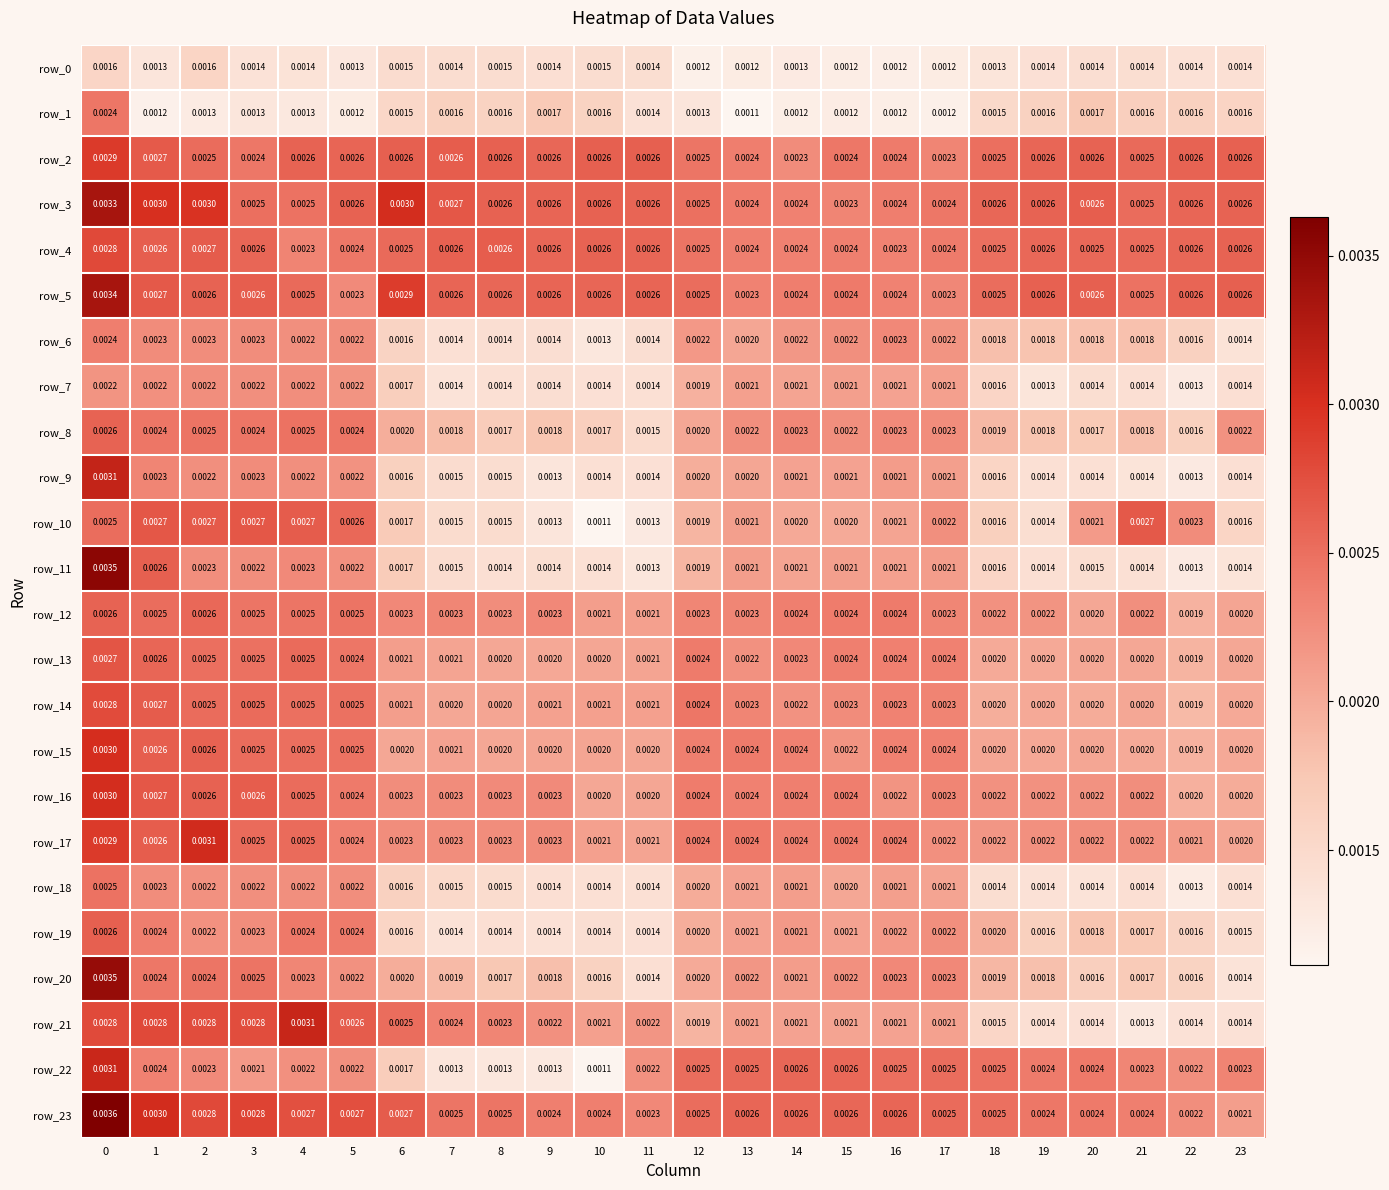

How many distinct data groups are displayed?

24